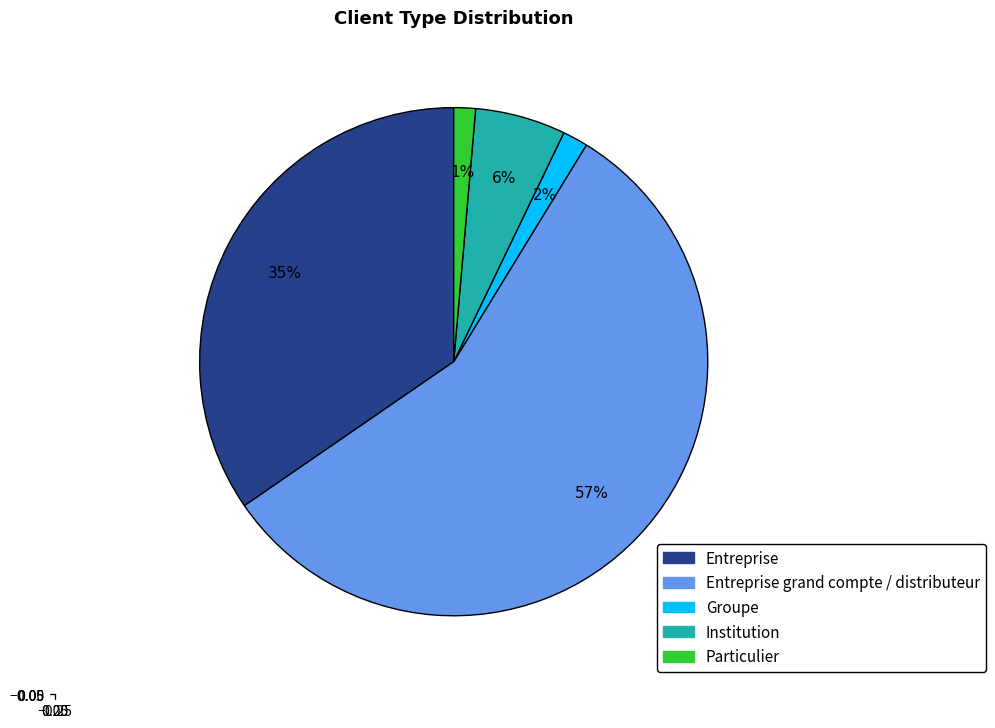

Which category has the biggest portion of the pie?

Entreprise grand compte / distributeur